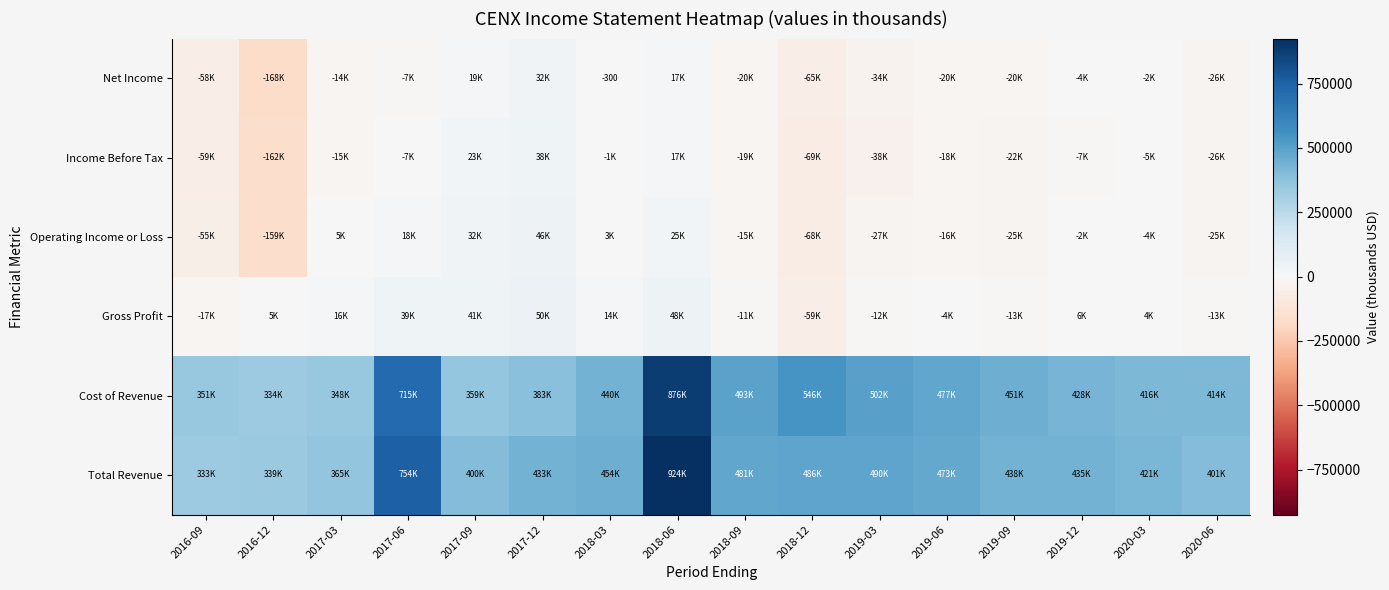

At how many categories does at least one series exceed 886367?

1